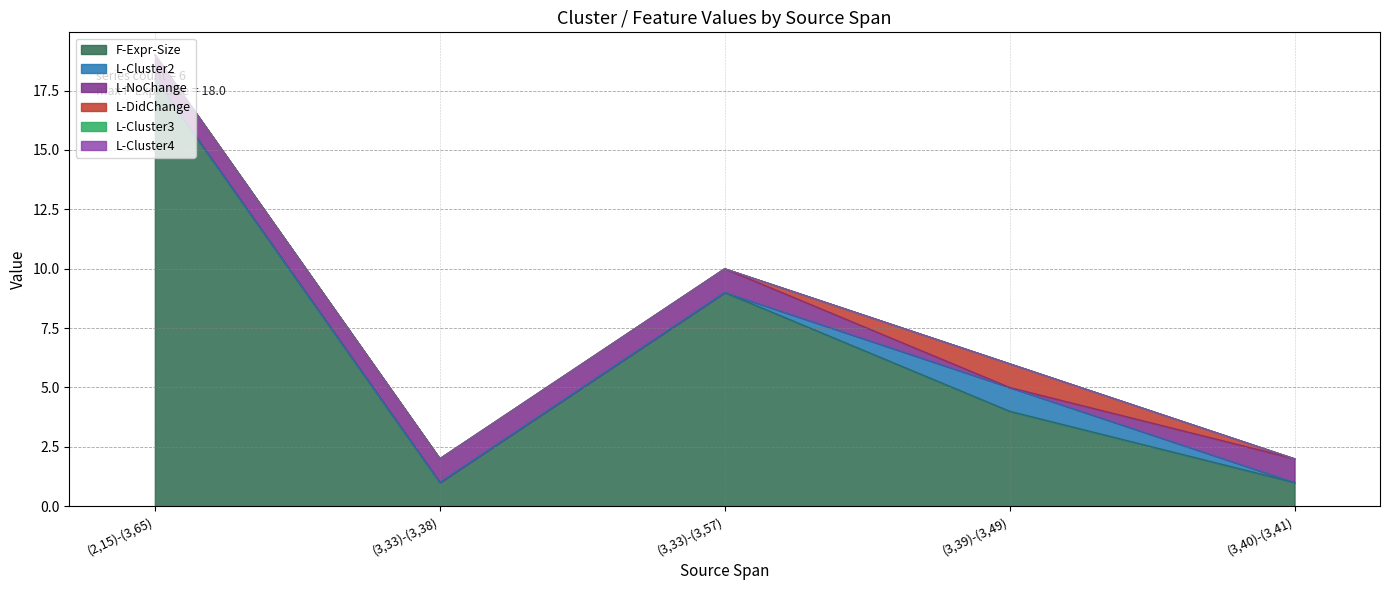

Reading left to right, what are all the values shown in this chart?

F-Expr-Size: (2,15)-(3,65)=18	(3,33)-(3,38)=1	(3,33)-(3,57)=9	(3,39)-(3,49)=4	(3,40)-(3,41)=1
L-Cluster2: (2,15)-(3,65)=0	(3,33)-(3,38)=0	(3,33)-(3,57)=0	(3,39)-(3,49)=1	(3,40)-(3,41)=0
L-NoChange: (2,15)-(3,65)=1	(3,33)-(3,38)=1	(3,33)-(3,57)=1	(3,39)-(3,49)=0	(3,40)-(3,41)=1
L-DidChange: (2,15)-(3,65)=0	(3,33)-(3,38)=0	(3,33)-(3,57)=0	(3,39)-(3,49)=1	(3,40)-(3,41)=0
L-Cluster3: (2,15)-(3,65)=0	(3,33)-(3,38)=0	(3,33)-(3,57)=0	(3,39)-(3,49)=0	(3,40)-(3,41)=0
L-Cluster4: (2,15)-(3,65)=0	(3,33)-(3,38)=0	(3,33)-(3,57)=0	(3,39)-(3,49)=0	(3,40)-(3,41)=0